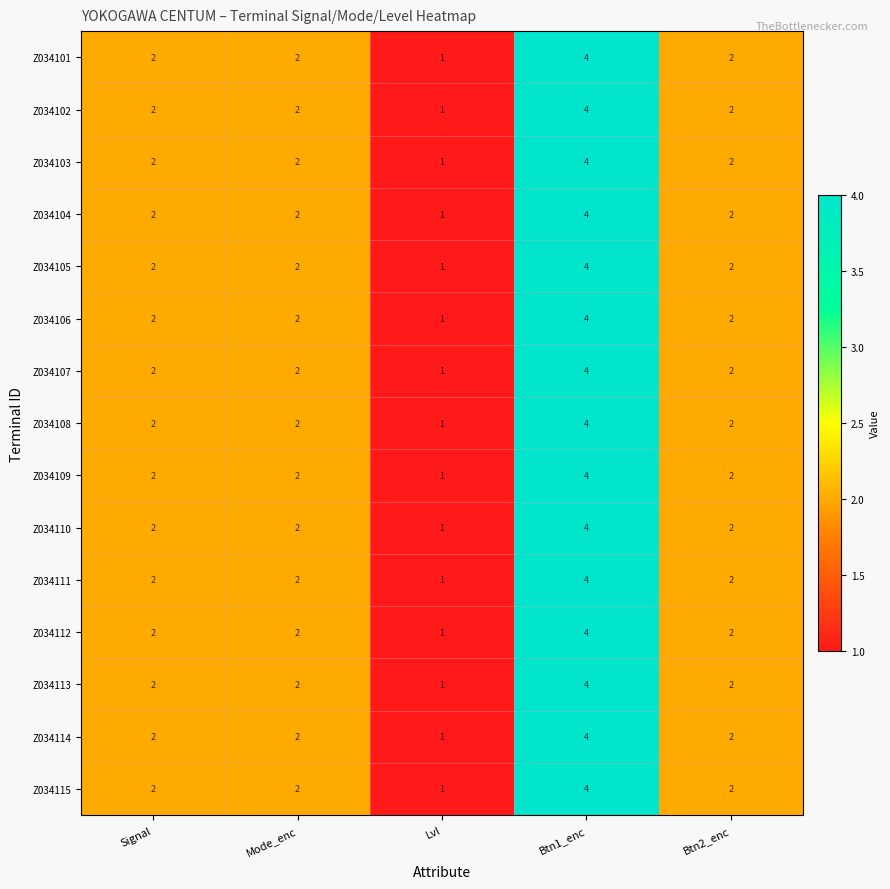

What is the maximum value shown in the chart?

4